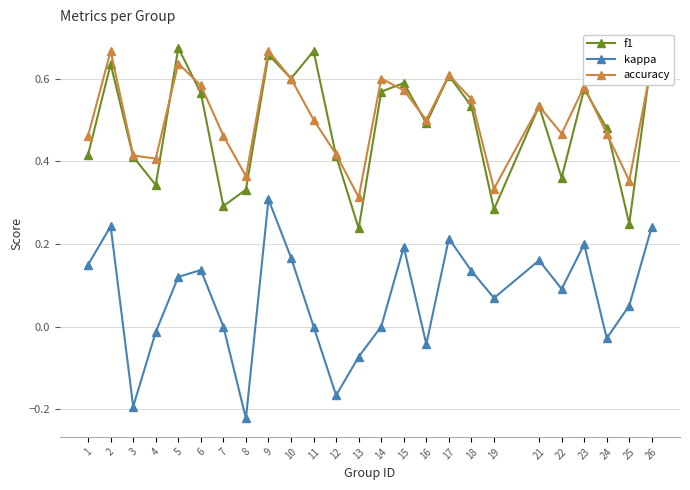

Is the value of accuracy at 21 greater than the value of kappa at 25?

Yes